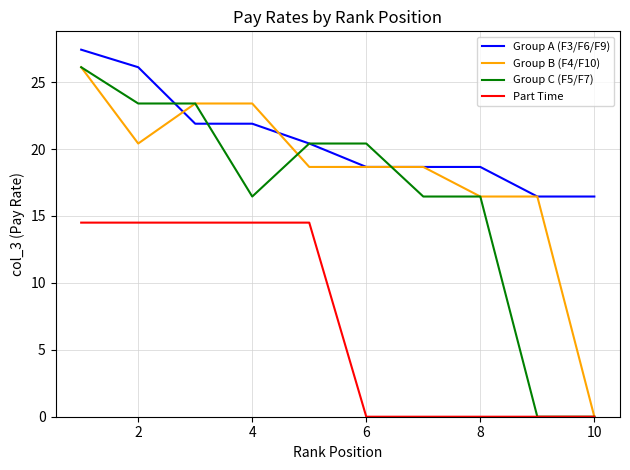

True or false: Part Time and Group A (F3/F6/F9) cross at least once.

False